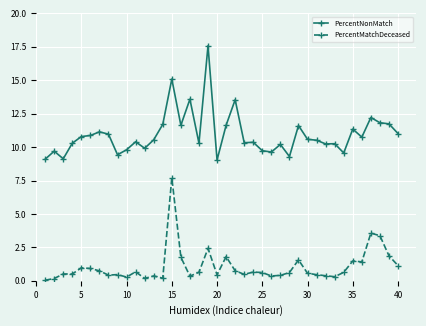

What is the greatest value displayed?

17.6